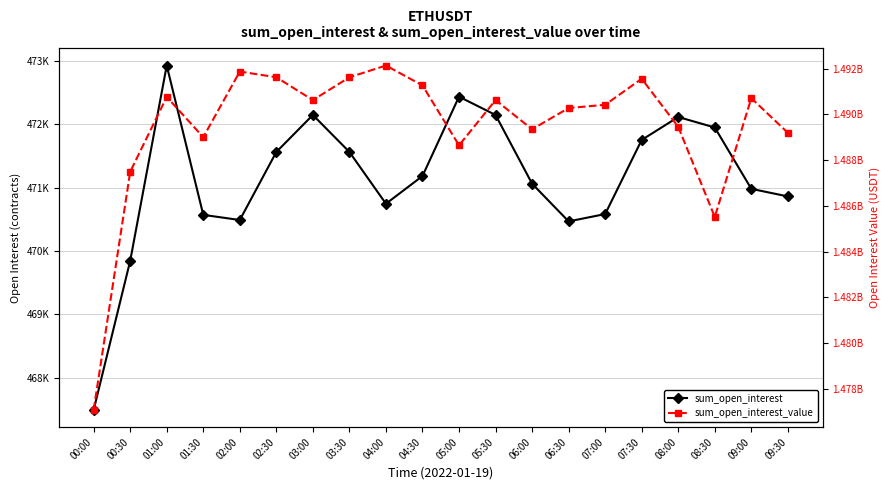

At which label does sum_open_interest_value reach its minimum?

00:00